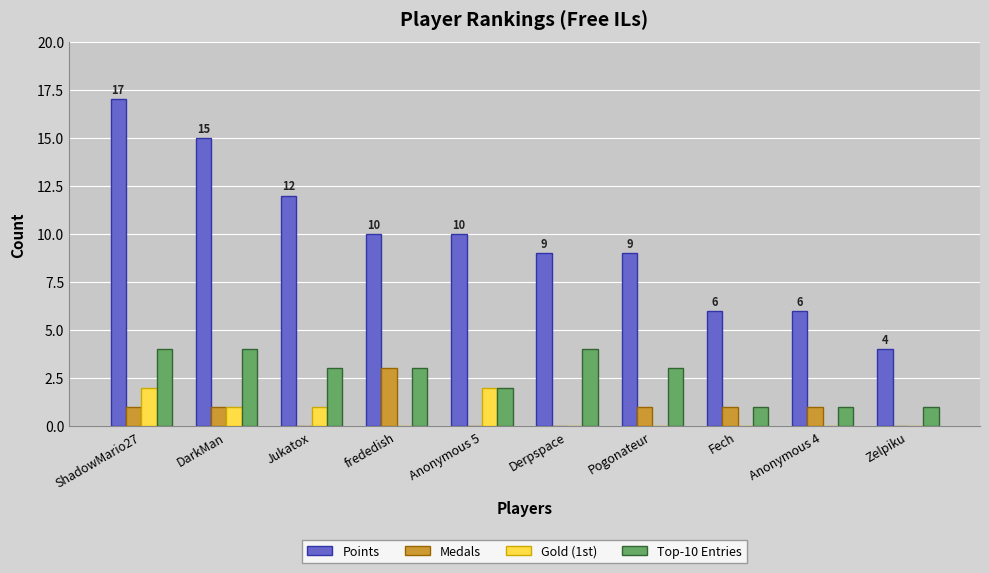

Reading left to right, extract all data points from this chart.

Points: ShadowMario27=17	DarkMan=15	Jukatox=12	frededish=10	Anonymous 5=10	Derpspace=9	Pogonateur=9	Fech=6	Anonymous 4=6	Zelpiku=4
Medals: ShadowMario27=1	DarkMan=1	Jukatox=0	frededish=3	Anonymous 5=0	Derpspace=0	Pogonateur=1	Fech=1	Anonymous 4=1	Zelpiku=0
Gold (1st): ShadowMario27=2	DarkMan=1	Jukatox=1	frededish=0	Anonymous 5=2	Derpspace=0	Pogonateur=0	Fech=0	Anonymous 4=0	Zelpiku=0
Top-10 Entries: ShadowMario27=4	DarkMan=4	Jukatox=3	frededish=3	Anonymous 5=2	Derpspace=4	Pogonateur=3	Fech=1	Anonymous 4=1	Zelpiku=1